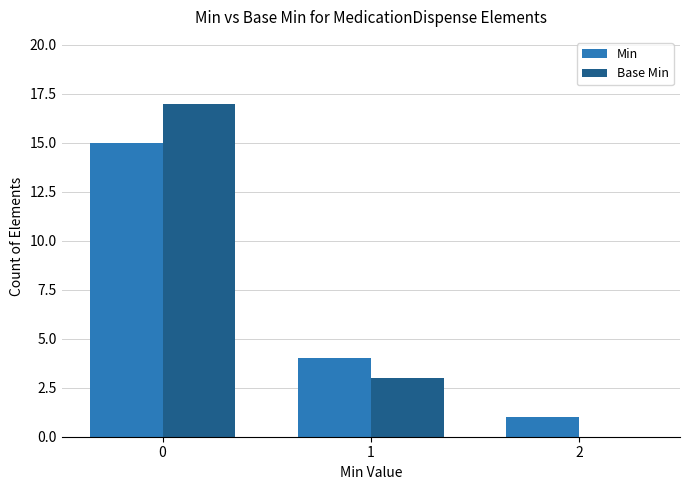

At which label is Min closest to 8?

1